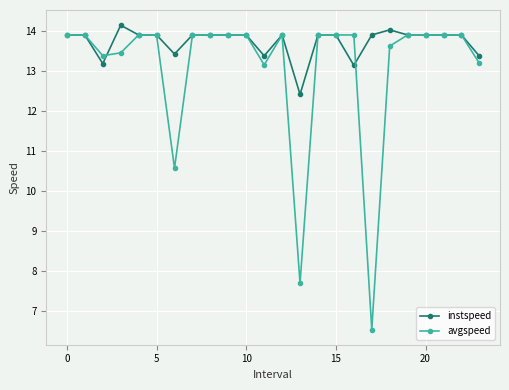

What are all the series names shown in the legend?

instspeed, avgspeed